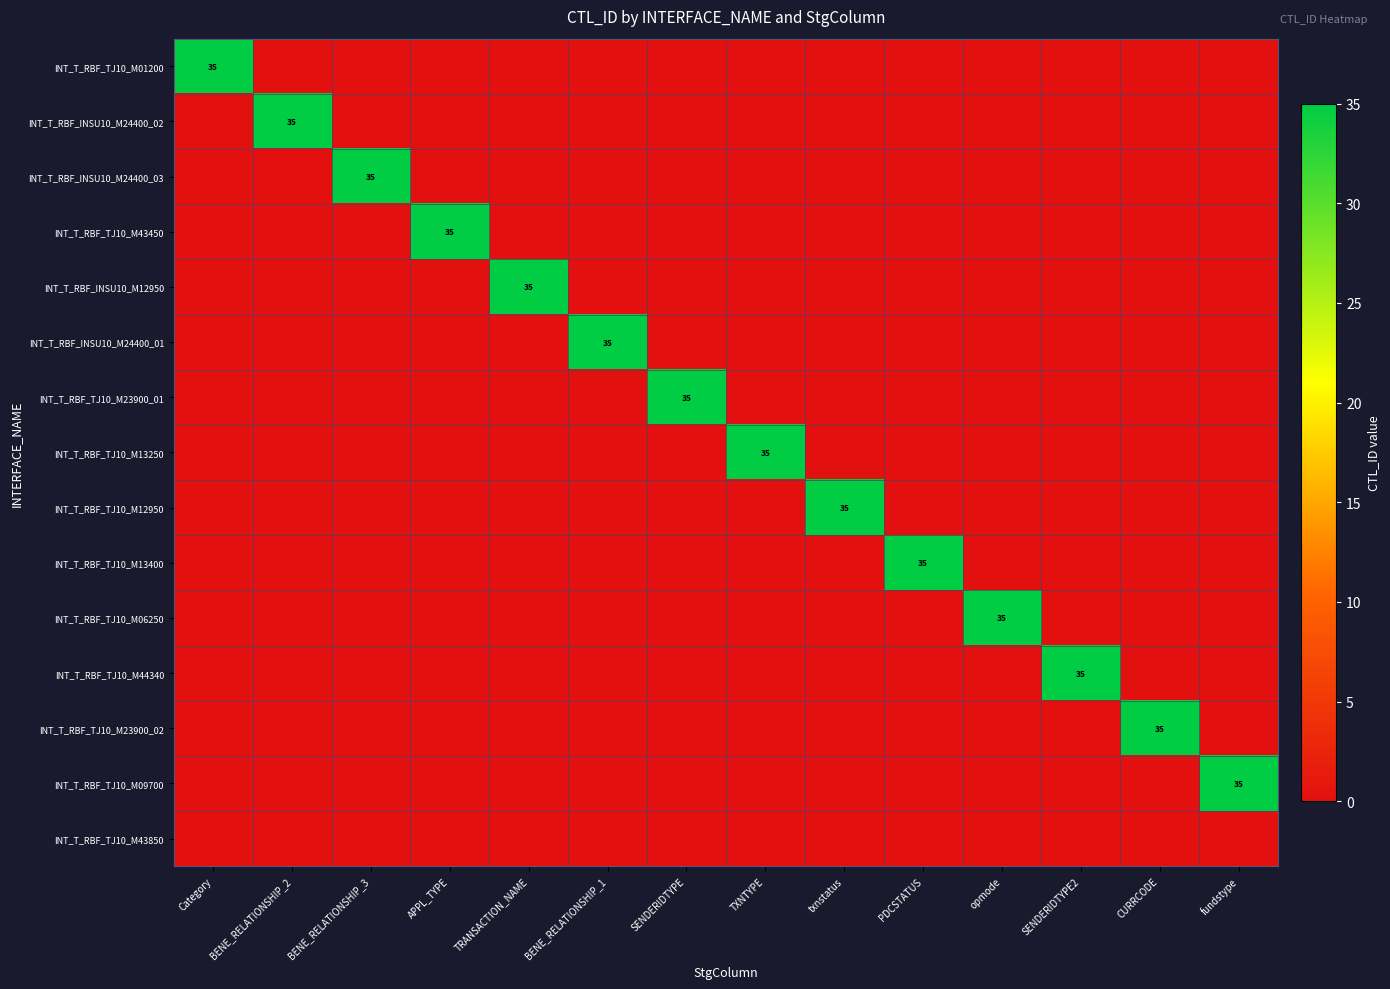

Is it true that INT_T_RBF_TJ10_M06250 equals 63 at opmode?

False